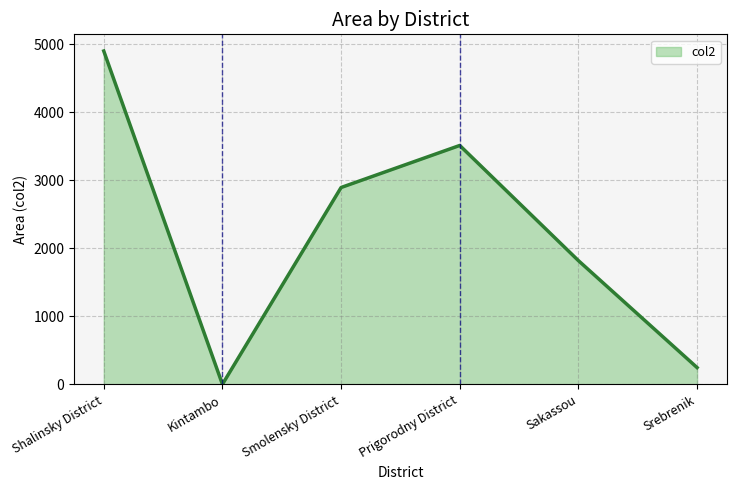

Rank the categories by value from highest to lowest.

Shalinsky District, Prigorodny District, Smolensky District, Sakassou, Srebrenik, Kintambo